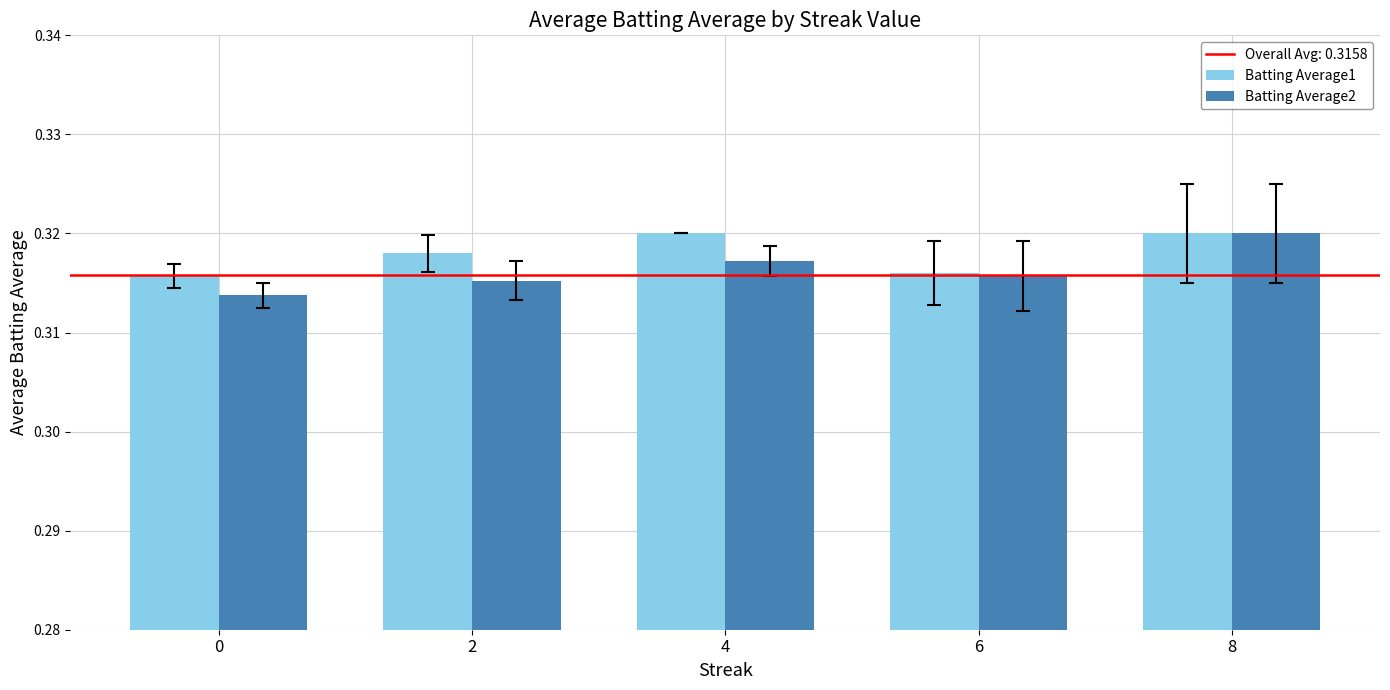

How many bars are there in total?

10